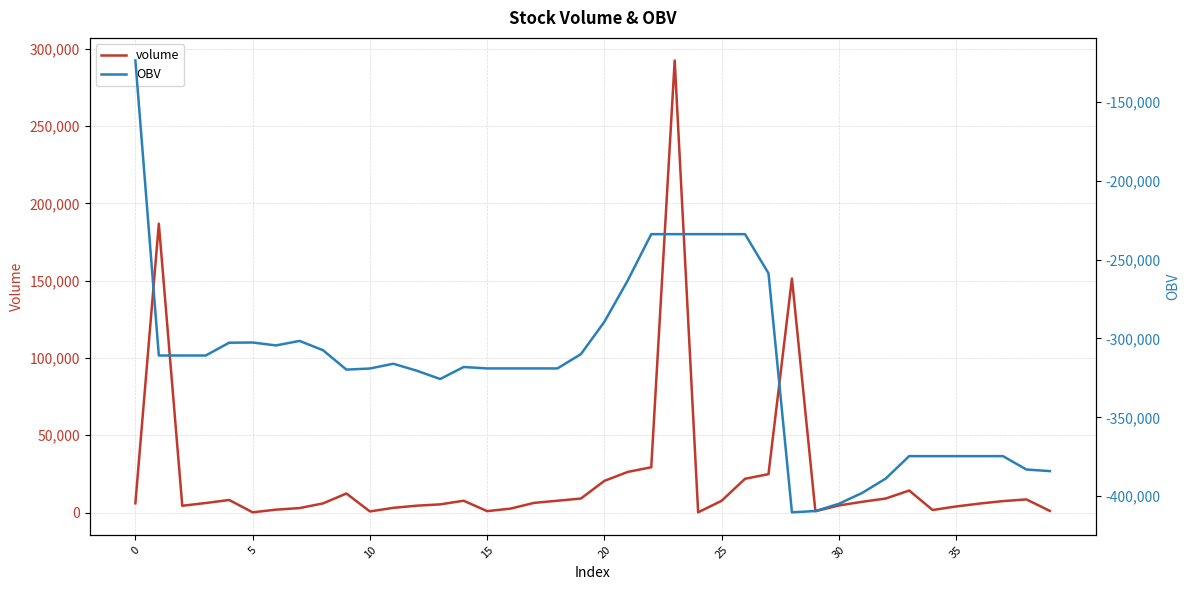

Between 35 and 26, which is larger?

26